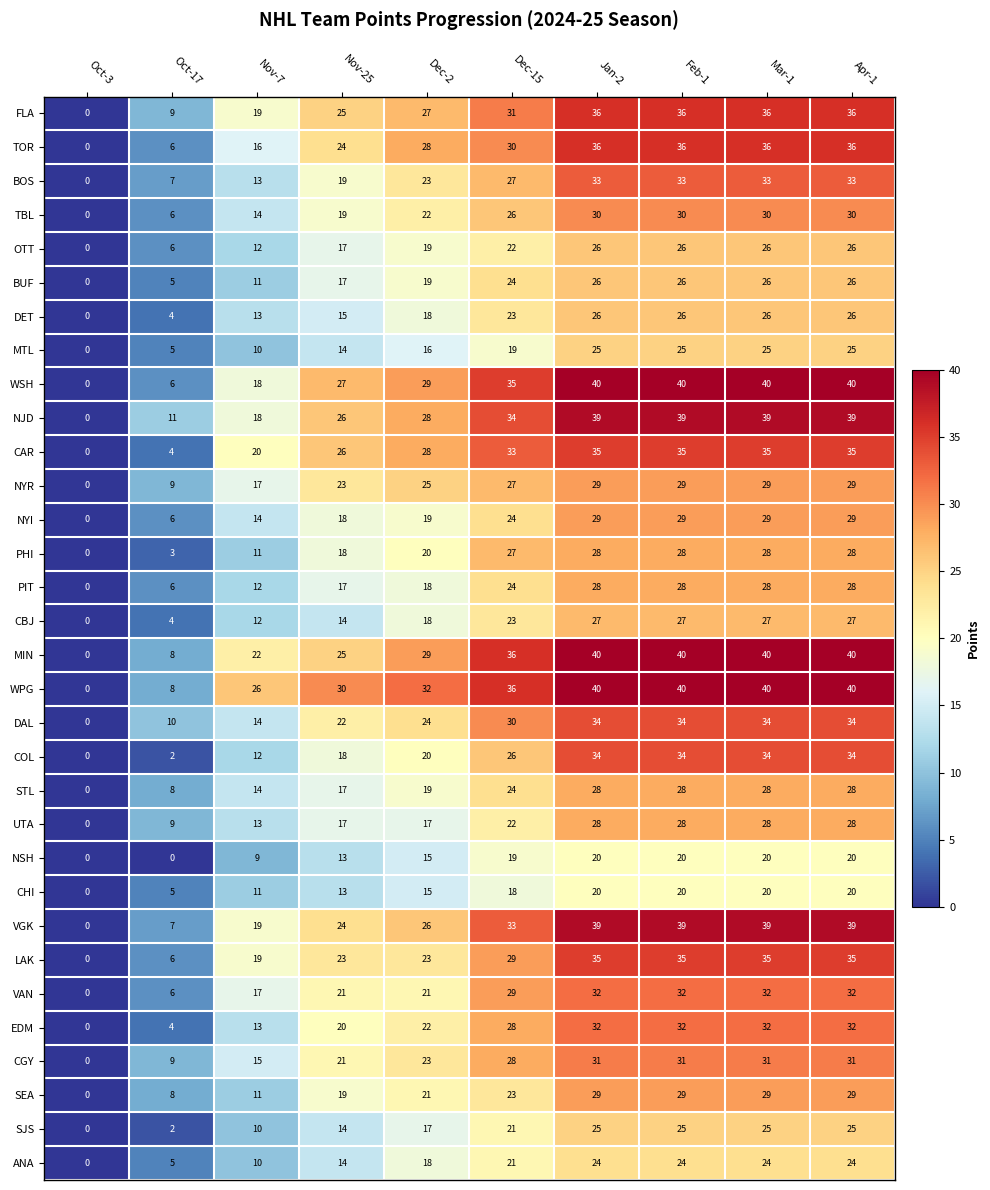

What is the difference between the second highest and minimum values in the OTT series?

26